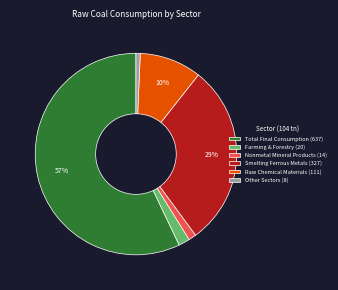

Combined, do Nonmetal Mineral Products (14) and Total Final Consumption (637) account for over 50%?

Yes